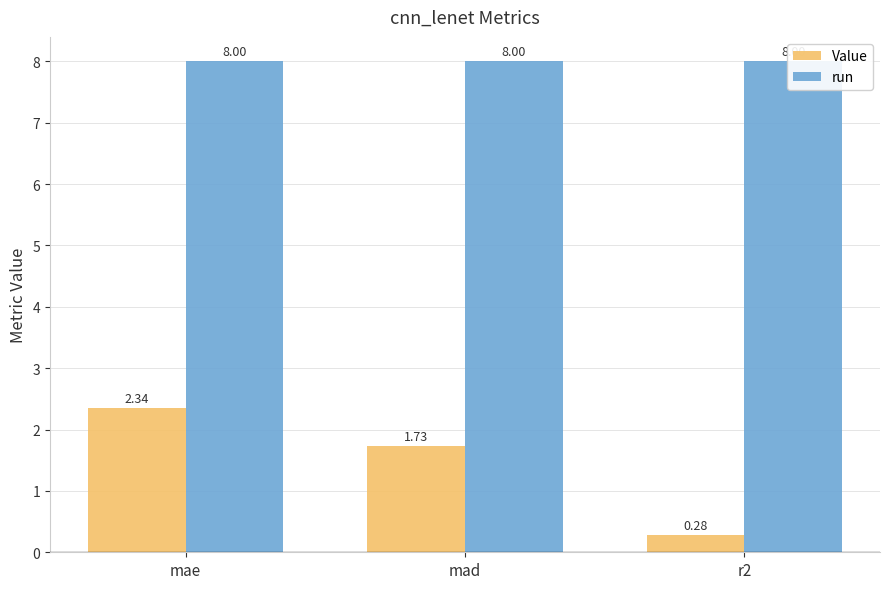

Which series has the largest total across all categories?

run